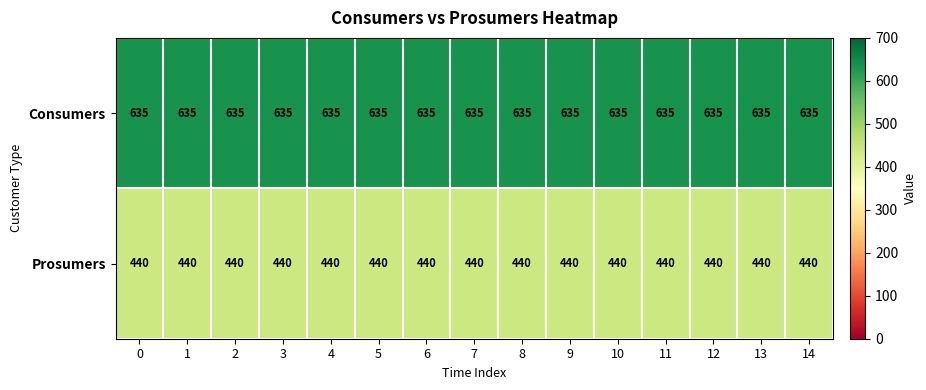

What is the sum of the Prosumers values at 1 and 14?

880